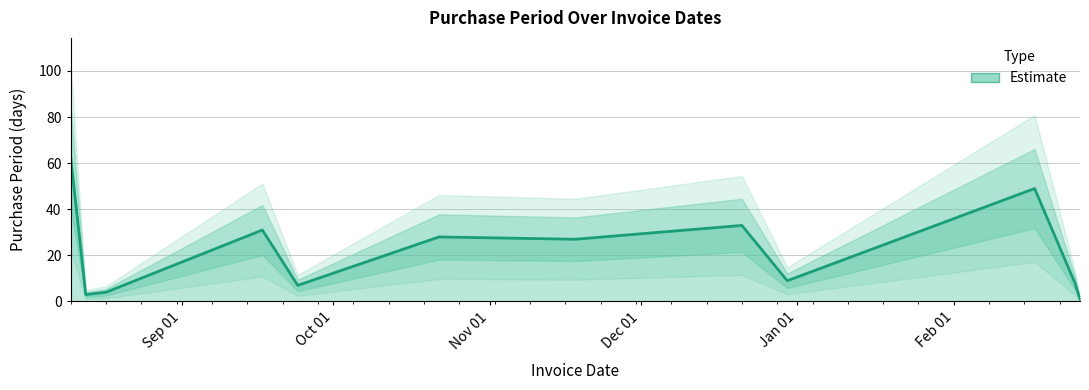

True or false: the data shows 25 at 2015-08-10.

False